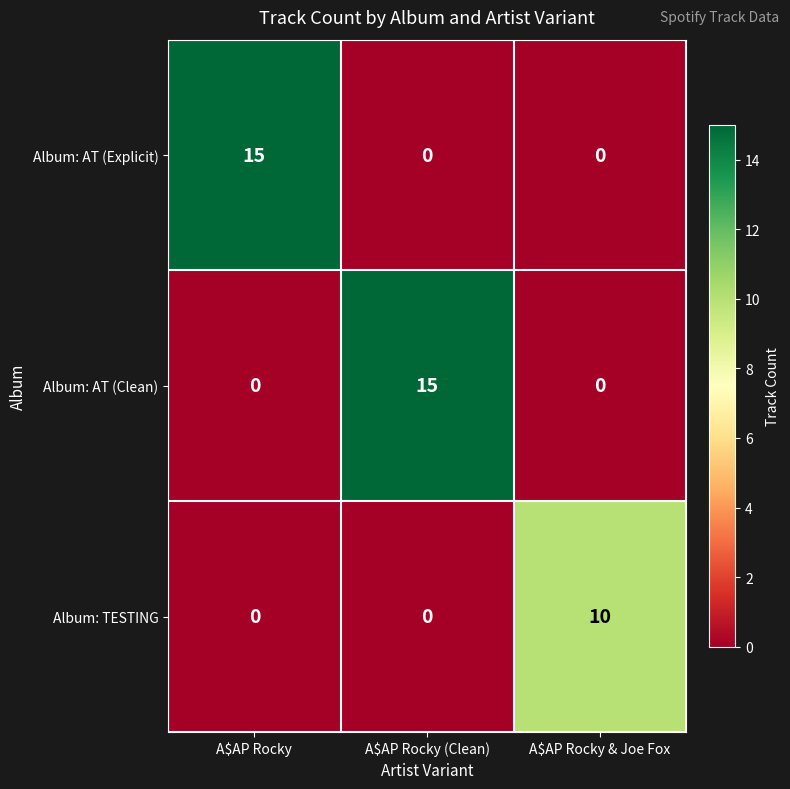

What is the spread (max minus min) of values at A$AP Rocky & Joe Fox?

10